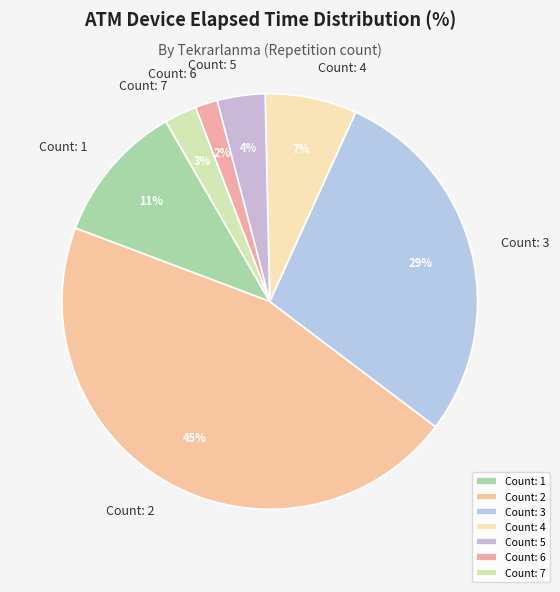

The Count: 5 slice represents 16% of the pie. True or false?

False